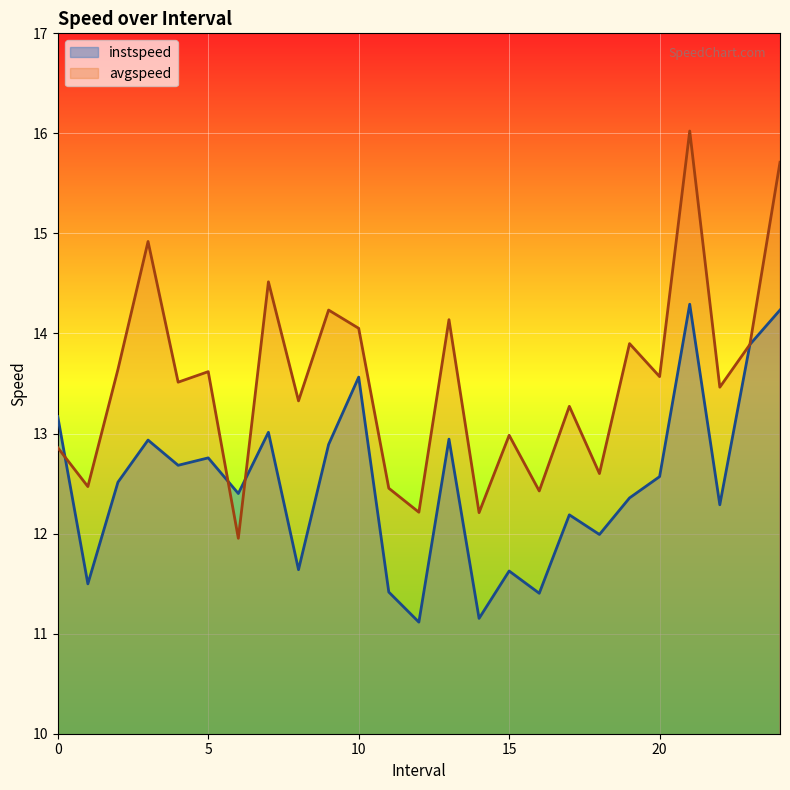

True or false: avgspeed has a value of 13.6 at 2.0.

True